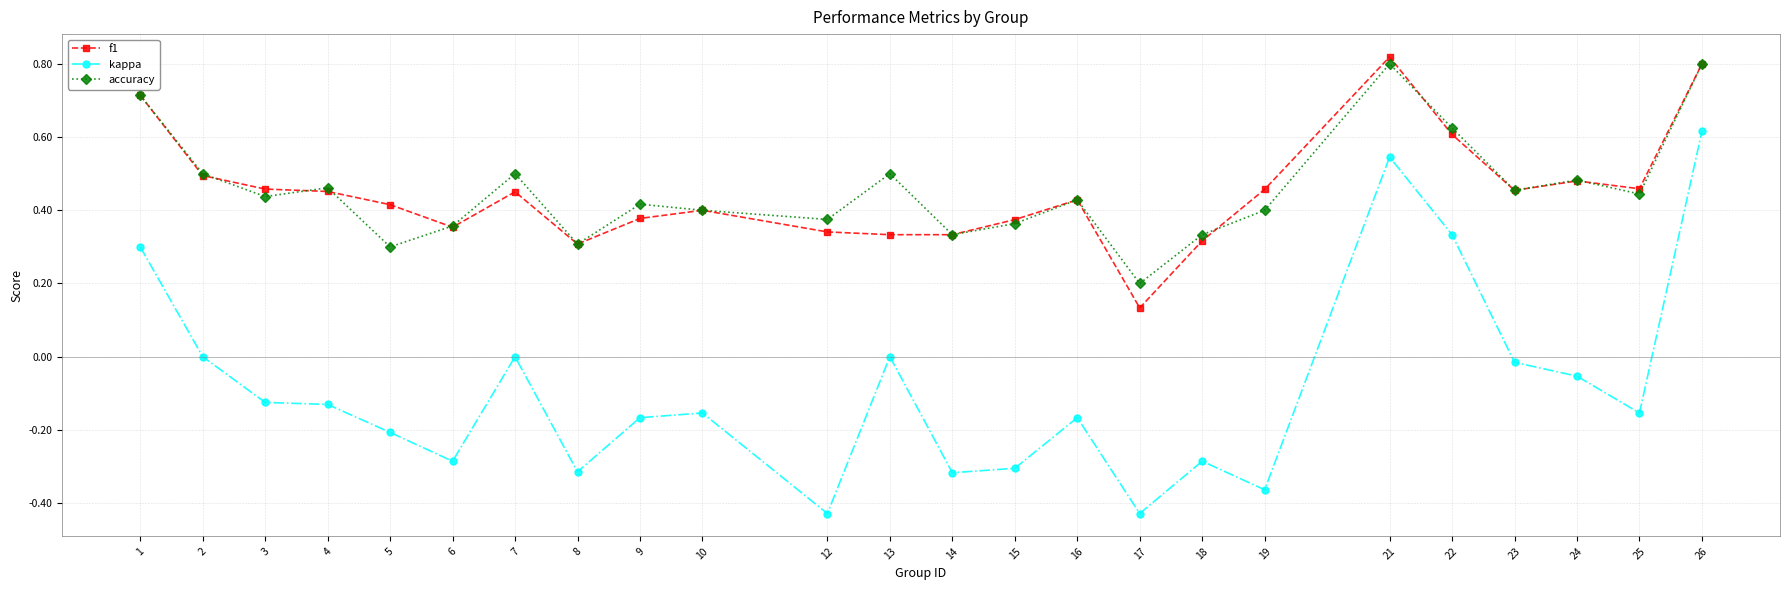

True or false: kappa and accuracy intersect in this chart.

False